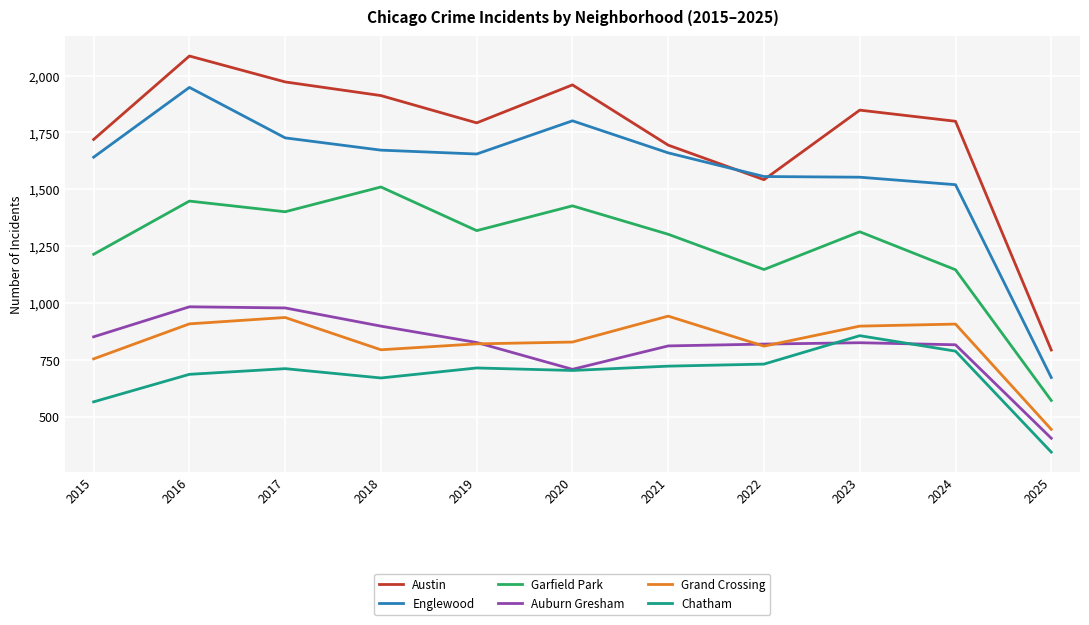

At which label does Englewood reach its minimum?

2025